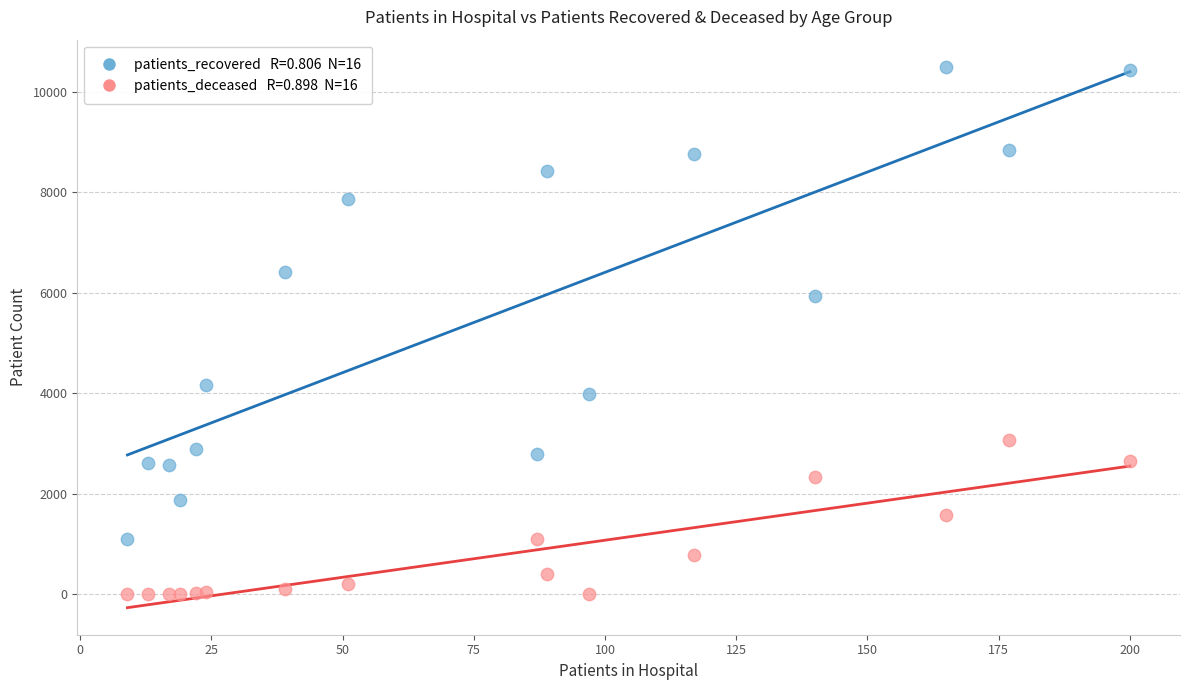

Across all series, what Y value is closest to 5251?

5944